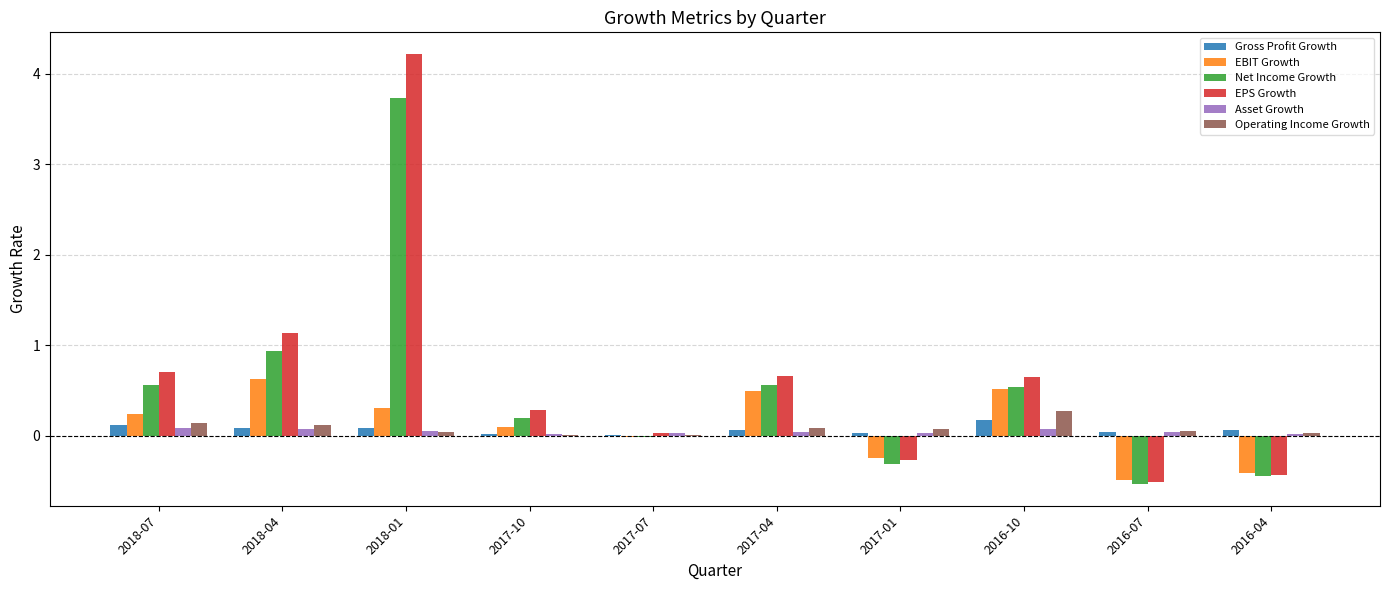

Which series has the largest range (max minus min)?

EPS Growth